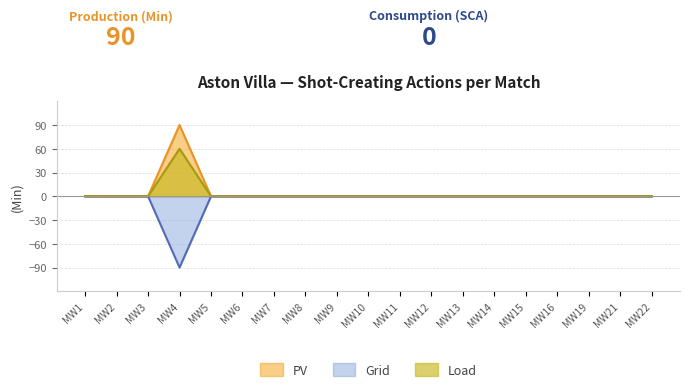

True or false: Grid and Load intersect in this chart.

False